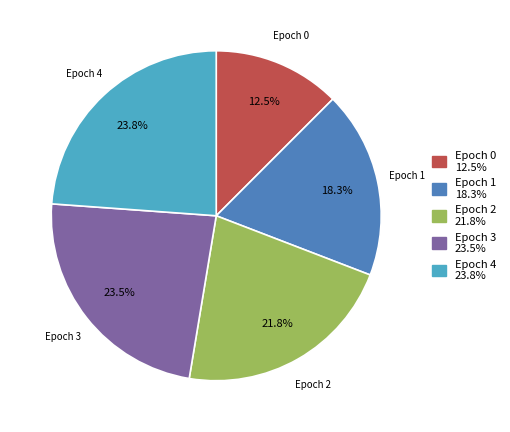

Does Epoch 3 account for over 50% of the chart?

No